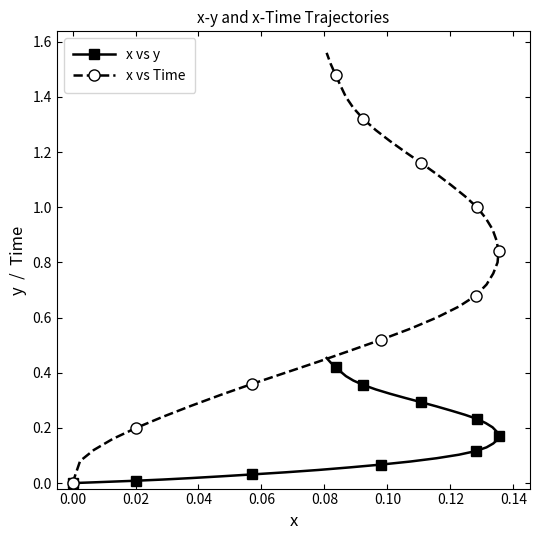

Rank the series by their average value, from highest to lowest.

x vs Time, x vs y